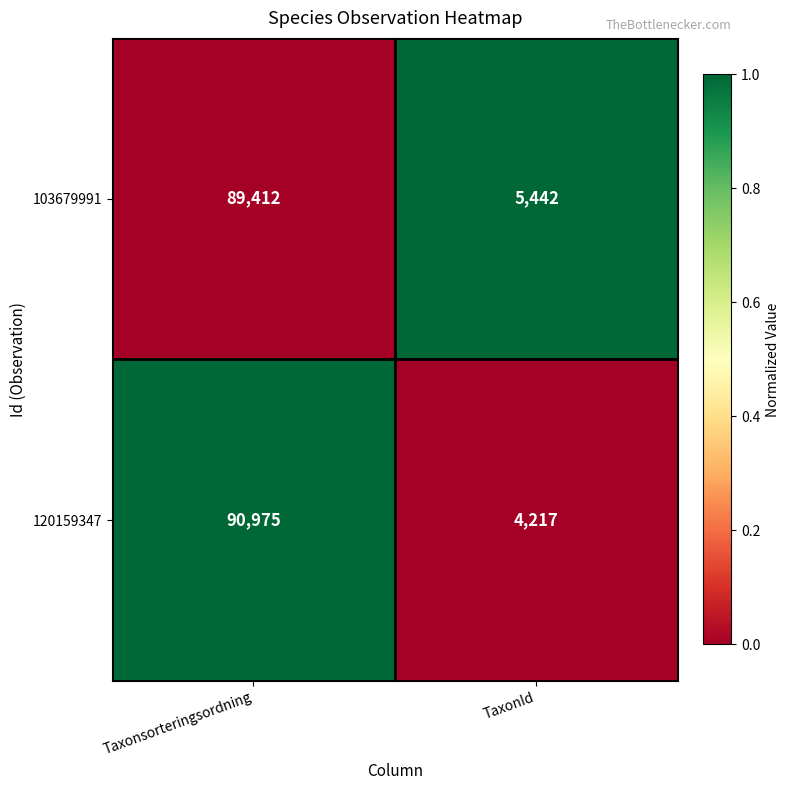

Reading left to right, transcribe all the data shown in this chart.

103679991: 89412	5442
120159347: 90975	4217